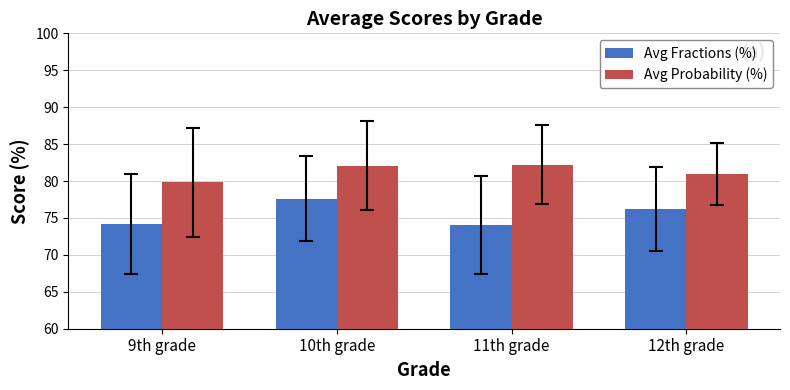

What is the approximate value of Avg Probability (%) at 10th grade?

82.1